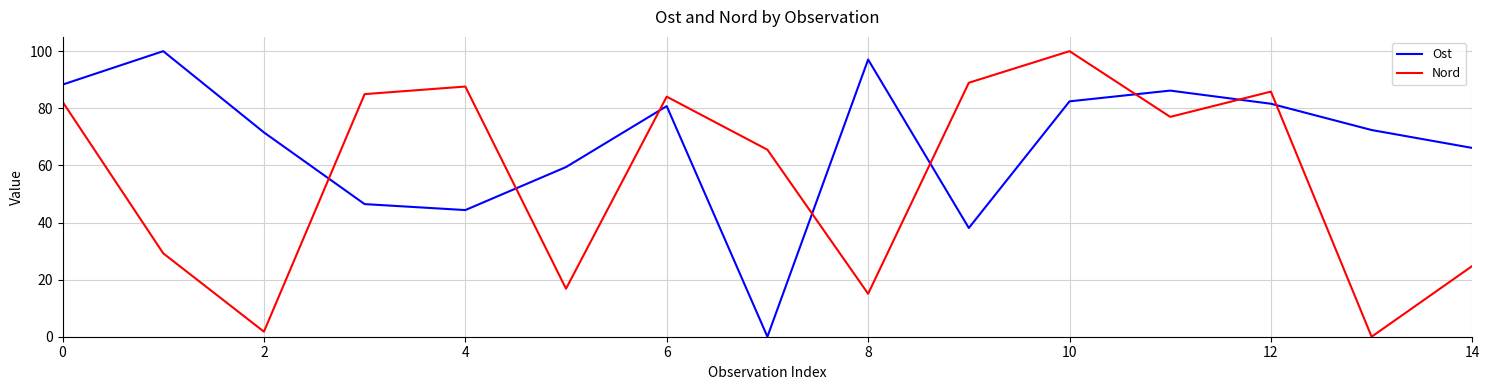

True or false: Nord has more than 0 points higher than both neighbors.

True